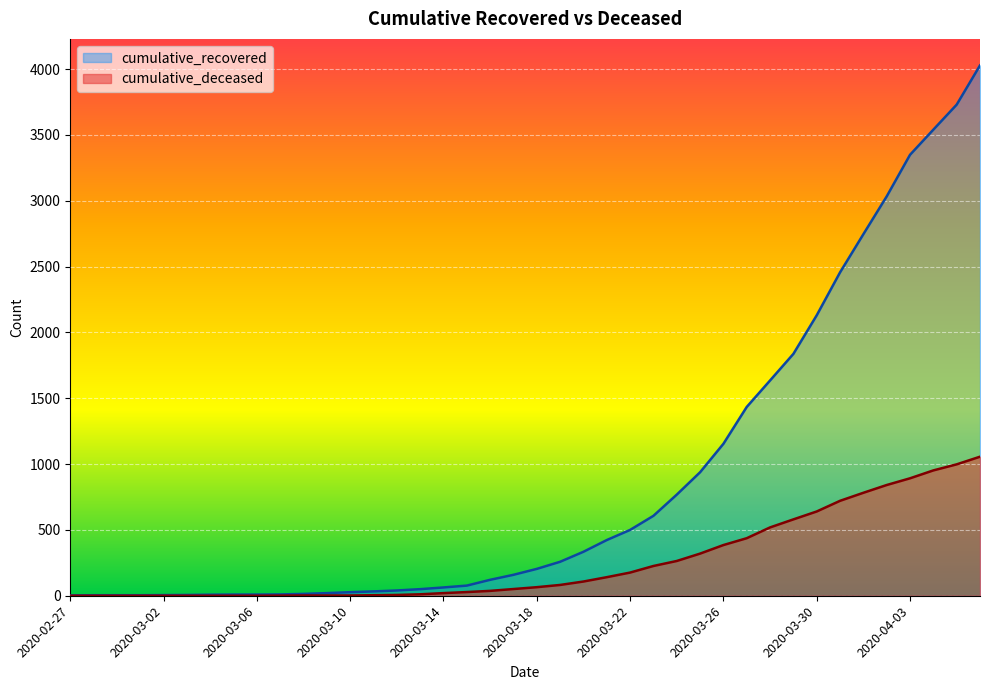

What is the difference between the maximum and minimum values in the cumulative_deceased series?

1056